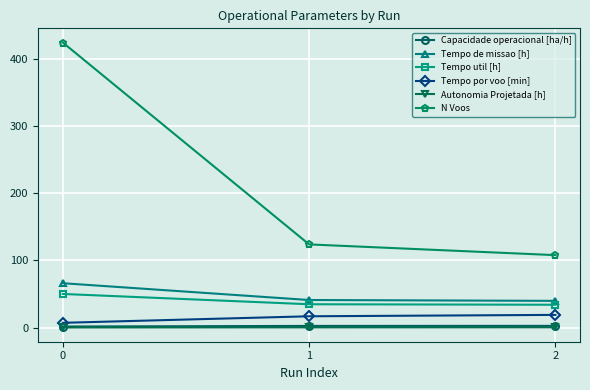

What is the difference between the maximum and minimum values in the Autonomia Projetada [h] series?

0.2